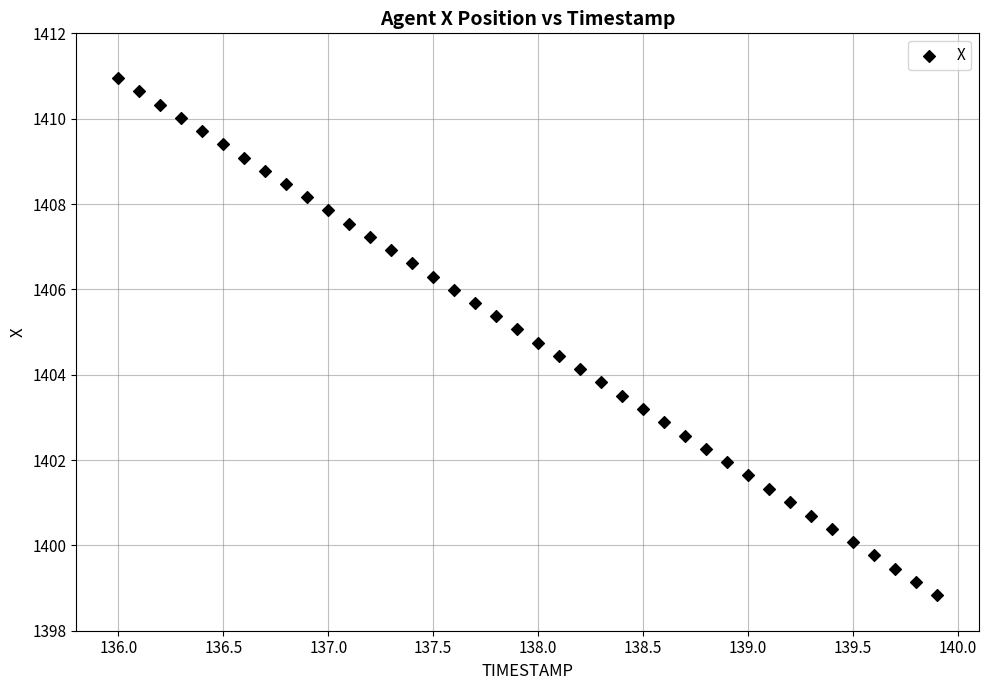

What is the range of Y values (max minus min)?

12.1